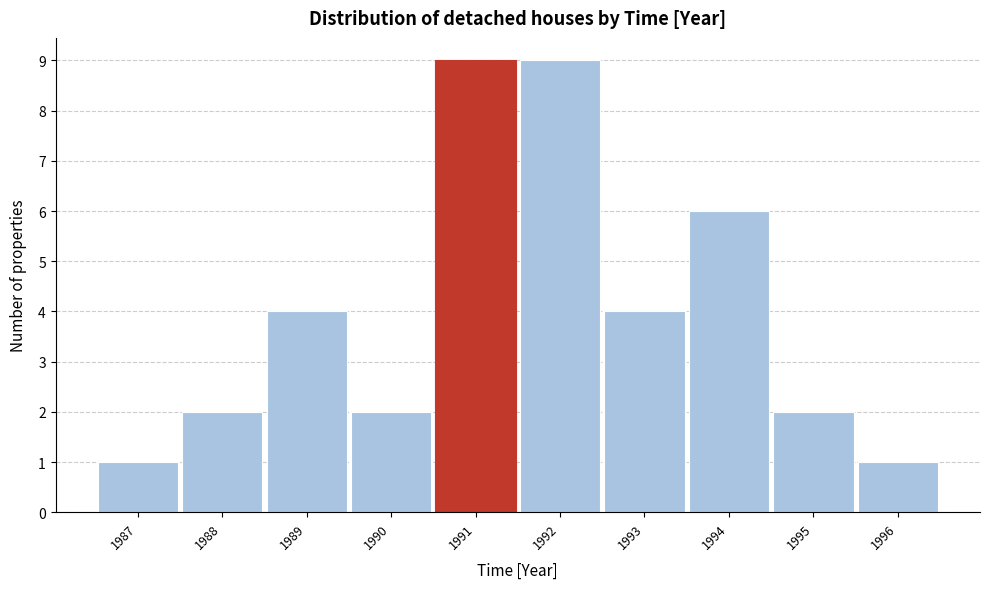

Reading left to right, transcribe all the data shown in this chart.

1	2	4	2	9	9	4	6	2	1